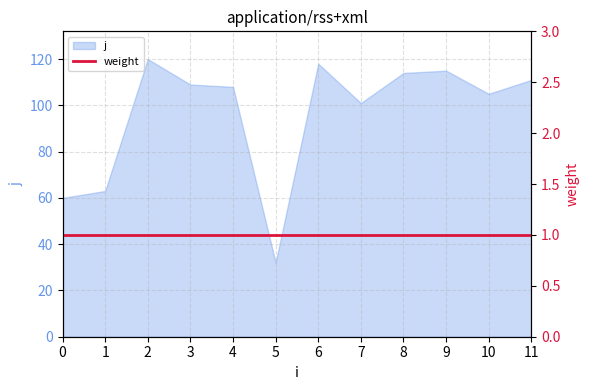

Read the value at 2, to the nearest 5.

120